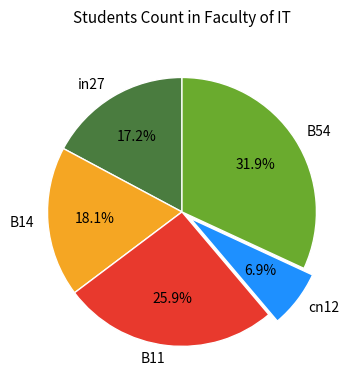

To the nearest percent, what portion does B11 represent?

26%